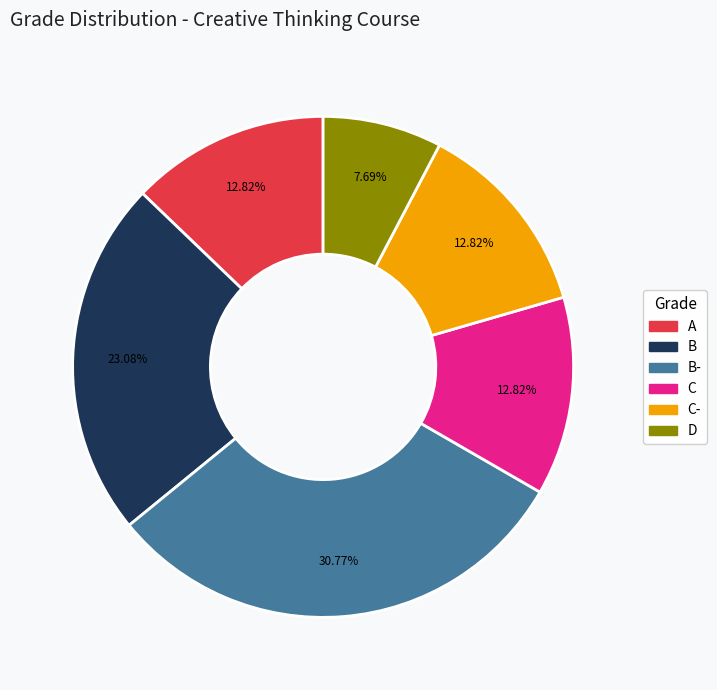

Is there a majority slice in this chart?

No